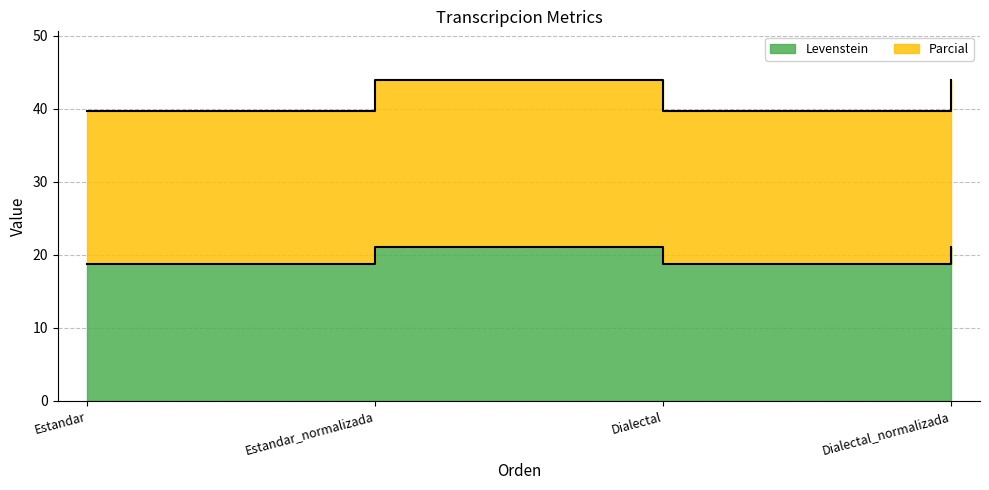

True or false: Parcial and Levenstein cross at least once.

False